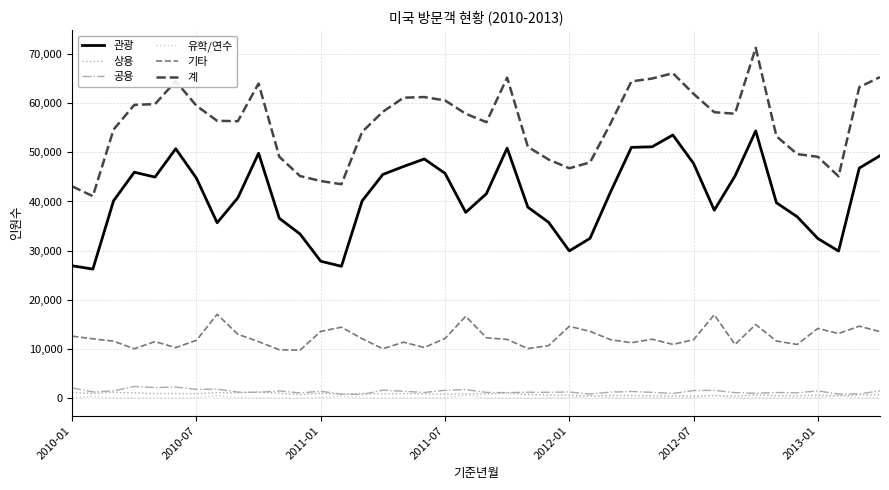

Which series has the largest total across all categories?

계